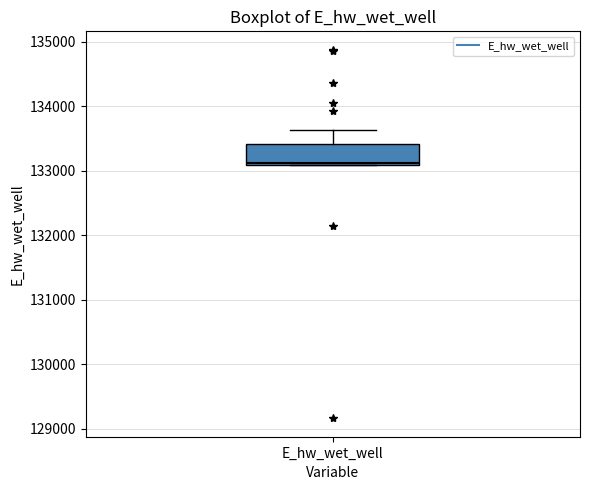

Where does the upper whisker of the box for E_hw_wet_well end on the y-axis? The values are not printed on the chart, so give them approximately, as read against the axis.

133600